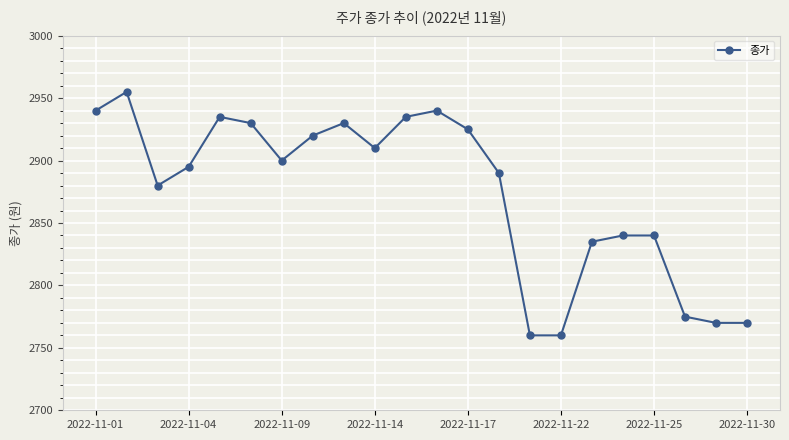

What is the difference between the second highest and second lowest values?

180